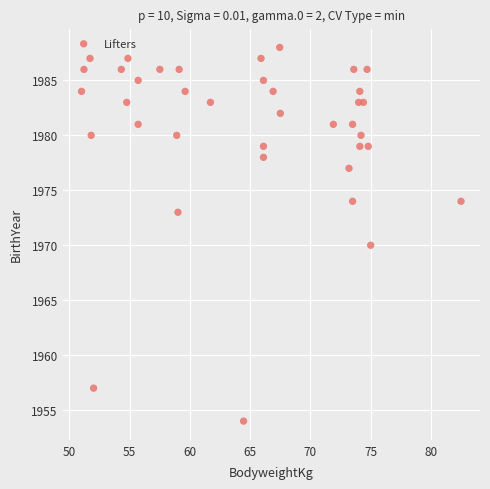

What Y value in the scatter plot is closest to 1971?

1970